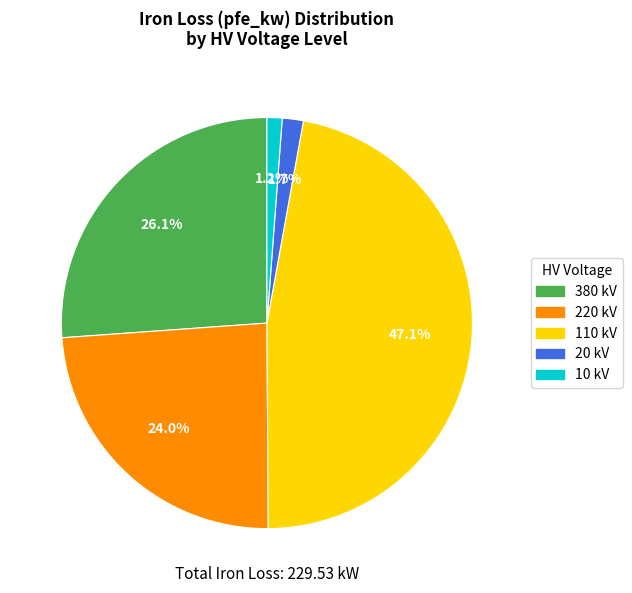

How many slices are in this pie chart?

5